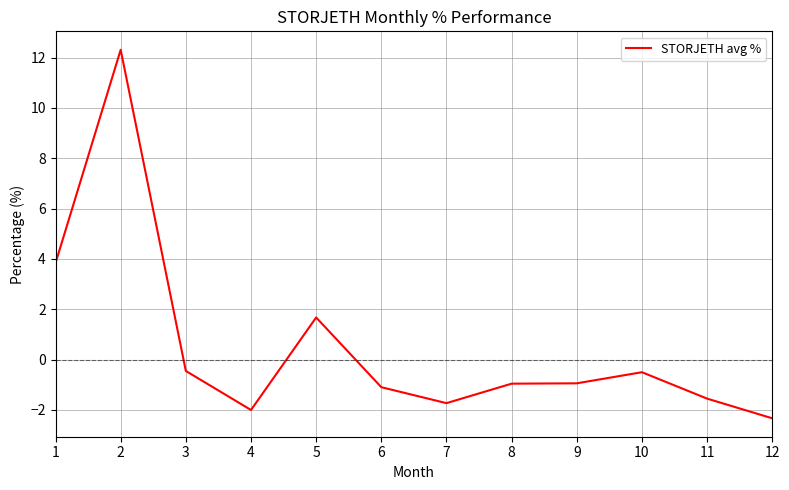

Which label corresponds to the largest value in the chart?

2